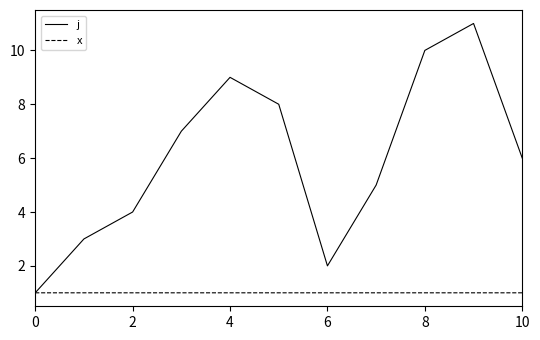

How many lines are shown in the chart?

2